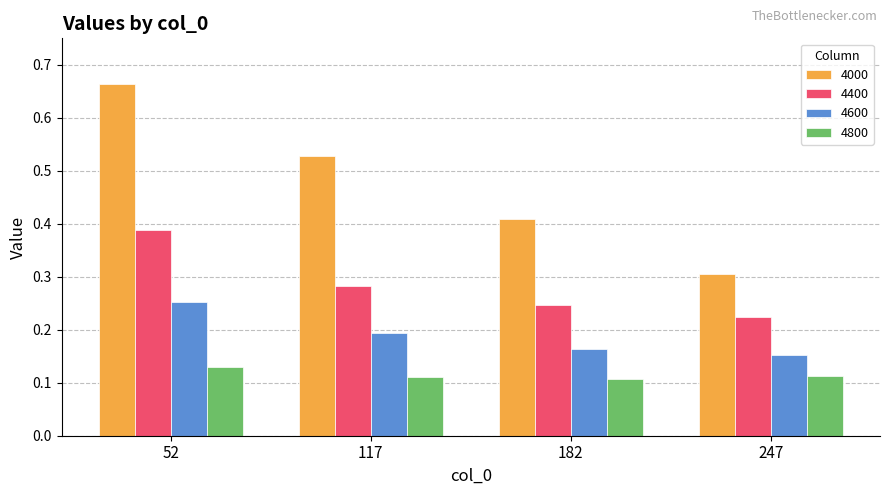

List the series in order of their peak value, highest first.

4000, 4400, 4600, 4800